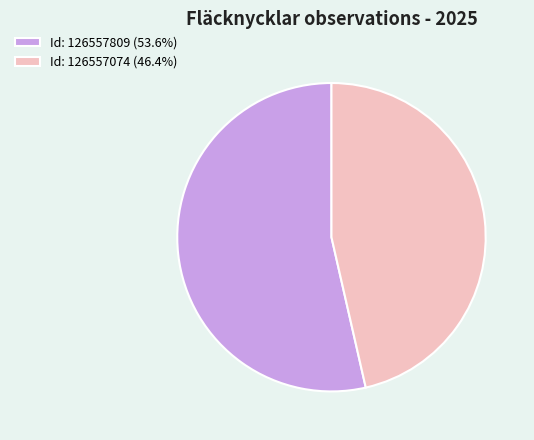

Approximately how many times larger is the value at Id: 126557074 (46.4%) compared to Id: 126557809 (53.6%)?

0.9